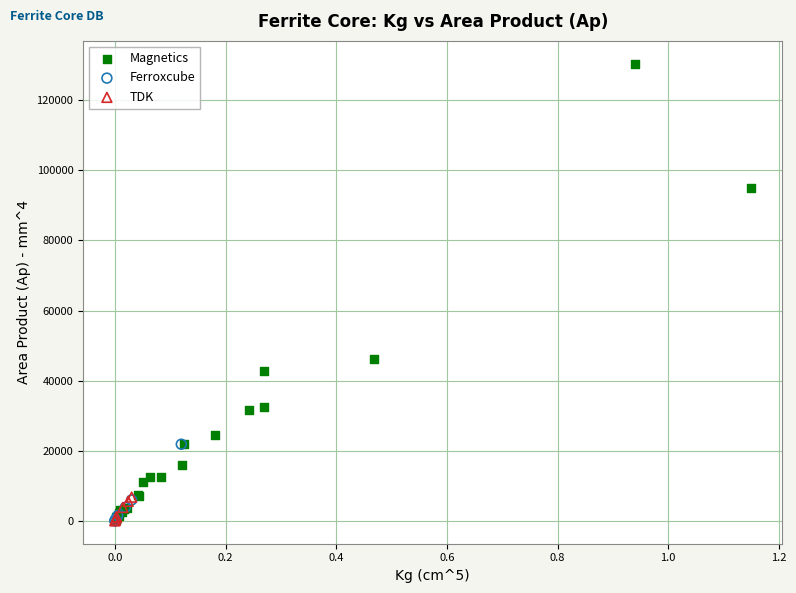

Which series has the widest spread of Y values?

Magnetics